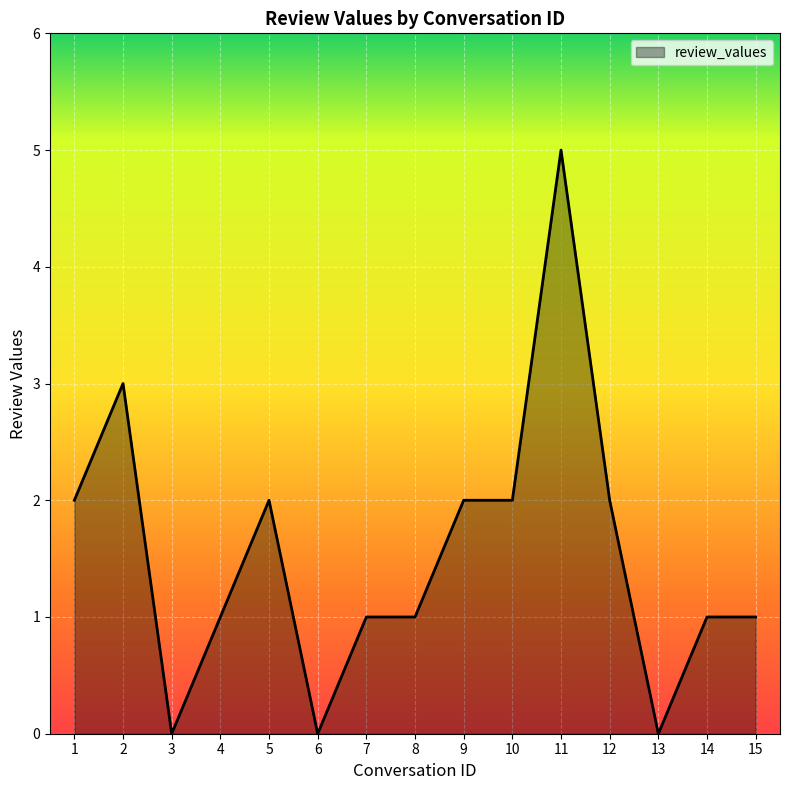

Where is the first local maximum?

2